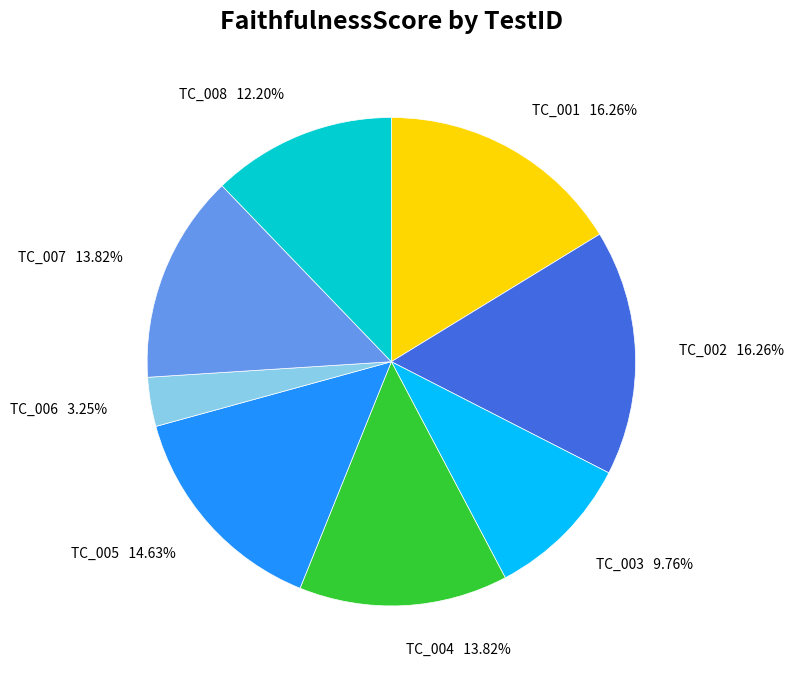

Which category has the smallest portion of the pie?

TC_006